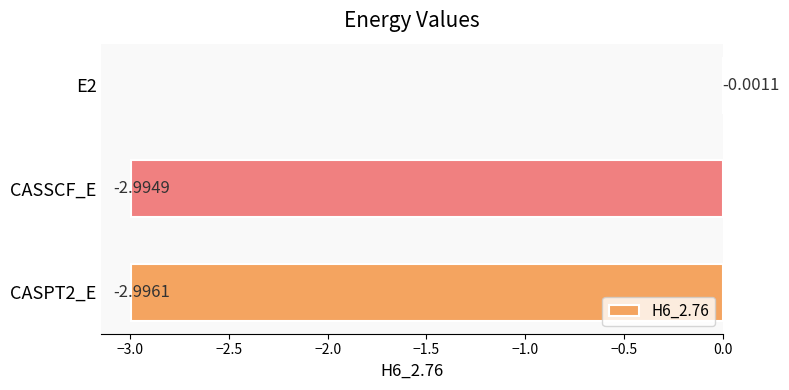

What is the sum of all values?

-6.0